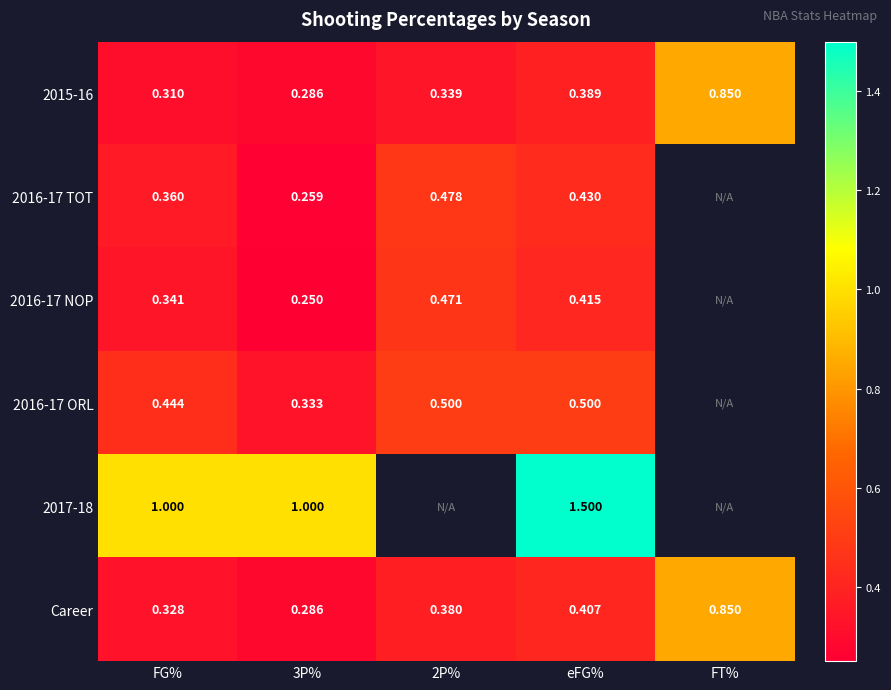

Is the value of Career at 3P% greater than the value of 2016-17 TOT at eFG%?

No